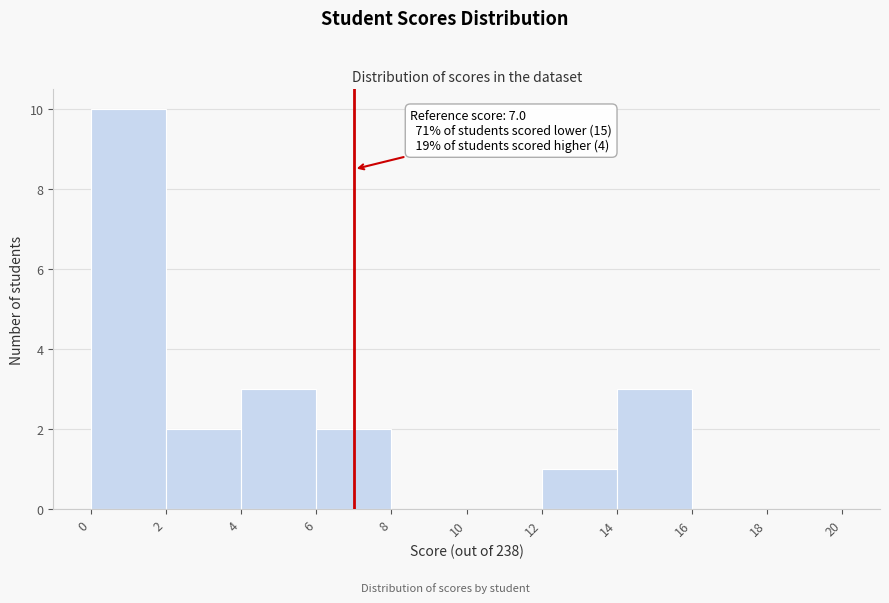

Which range on the x-axis has the tallest bar?

0 to 2